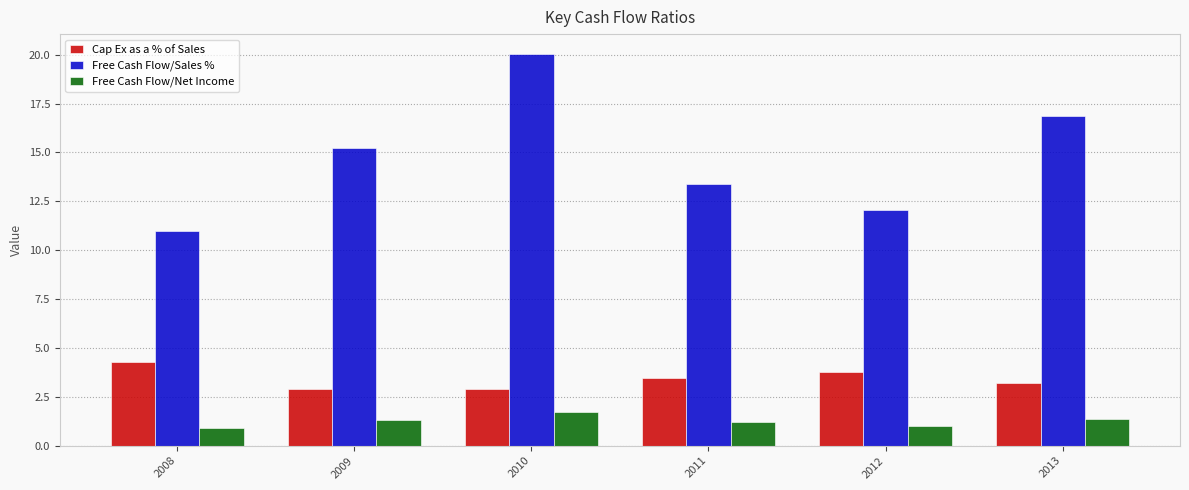

Is it true that Cap Ex as a % of Sales equals 3.5 at 2011?

True